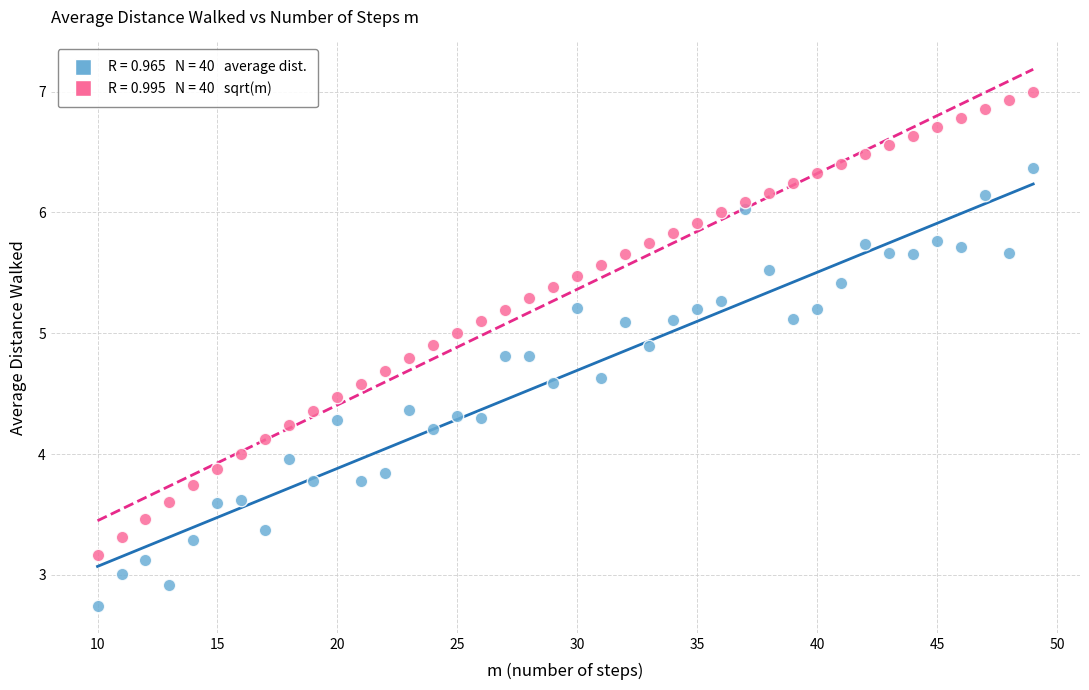

Across all data points, what is the range of Y values (max minus min)?

4.3